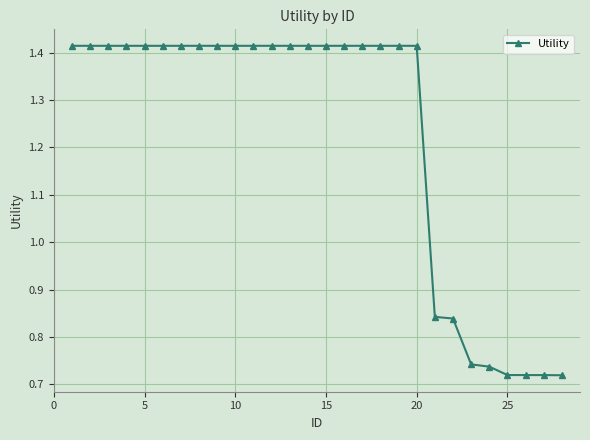

How many values are between 0 and 1?

8